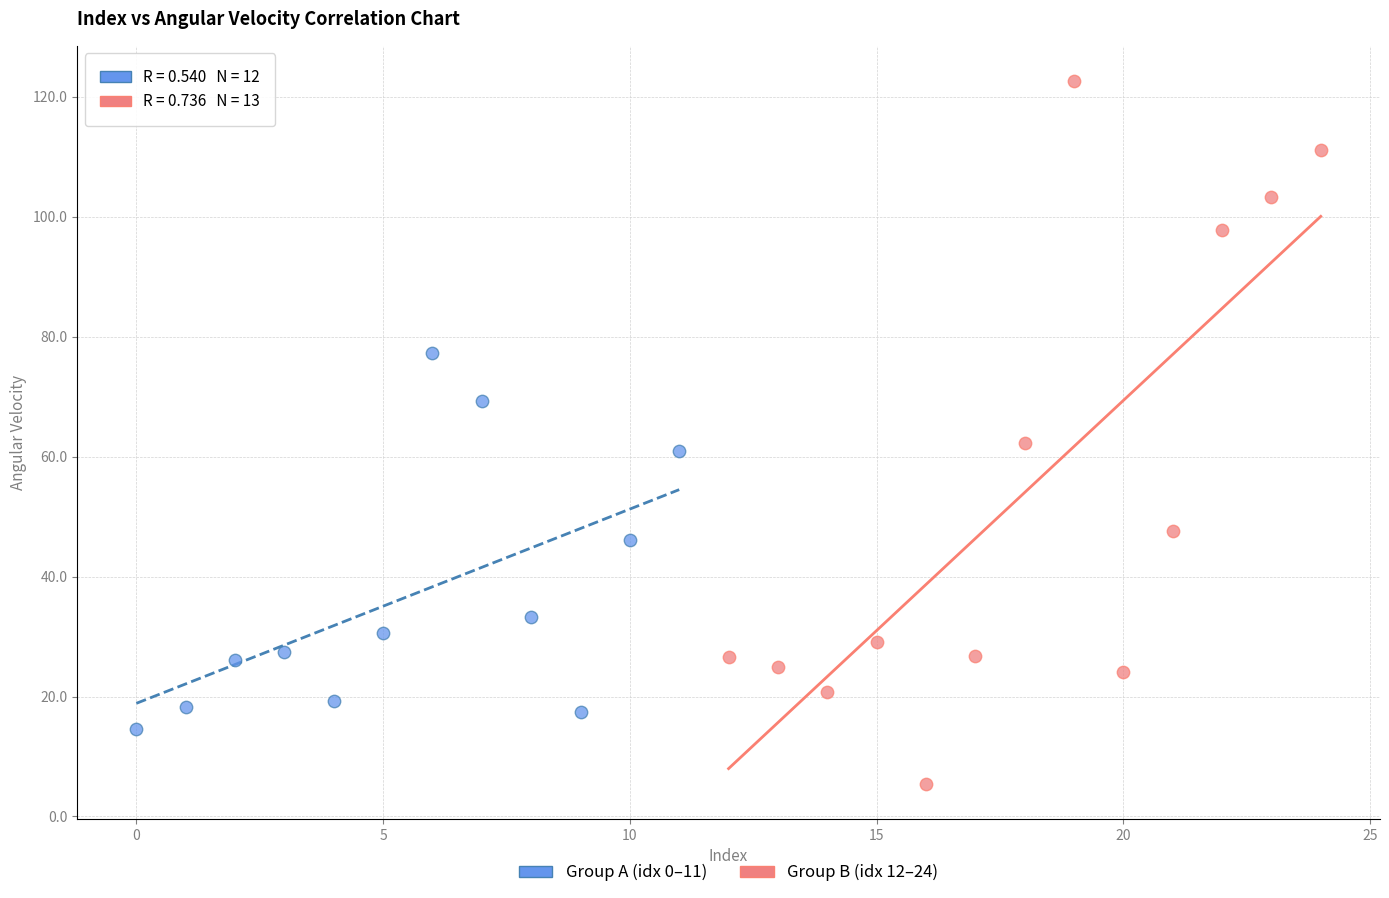

Which series has the widest spread of Y values?

Group B (idx 12–24)